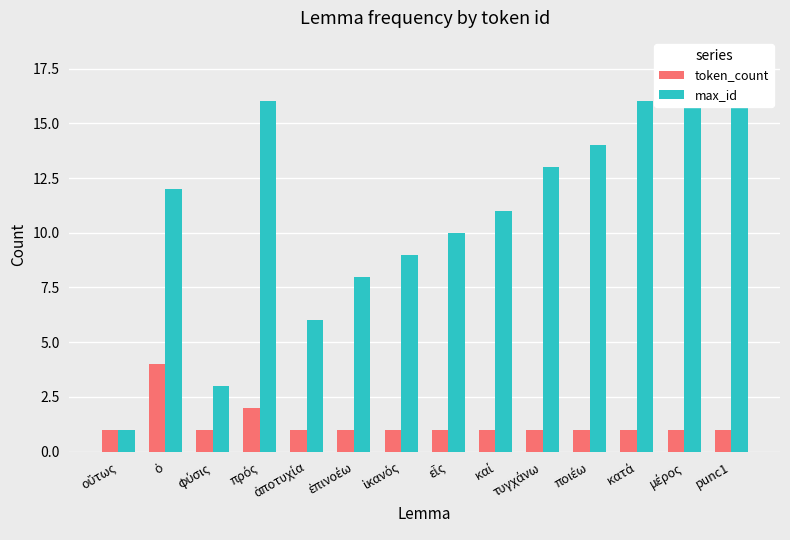

At which label does token_count reach its minimum?

οὕτως